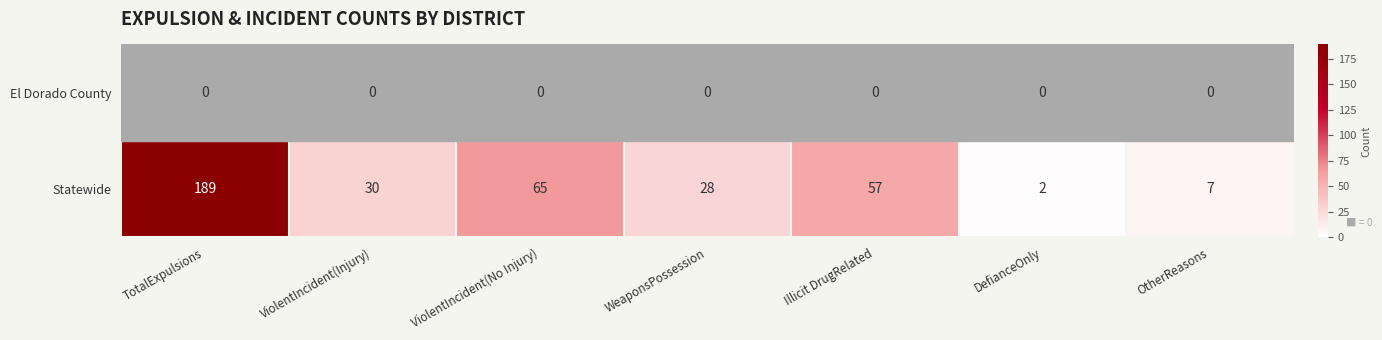

What is the sum of the Statewide values at ViolentIncident(No Injury) and Illicit DrugRelated?

122